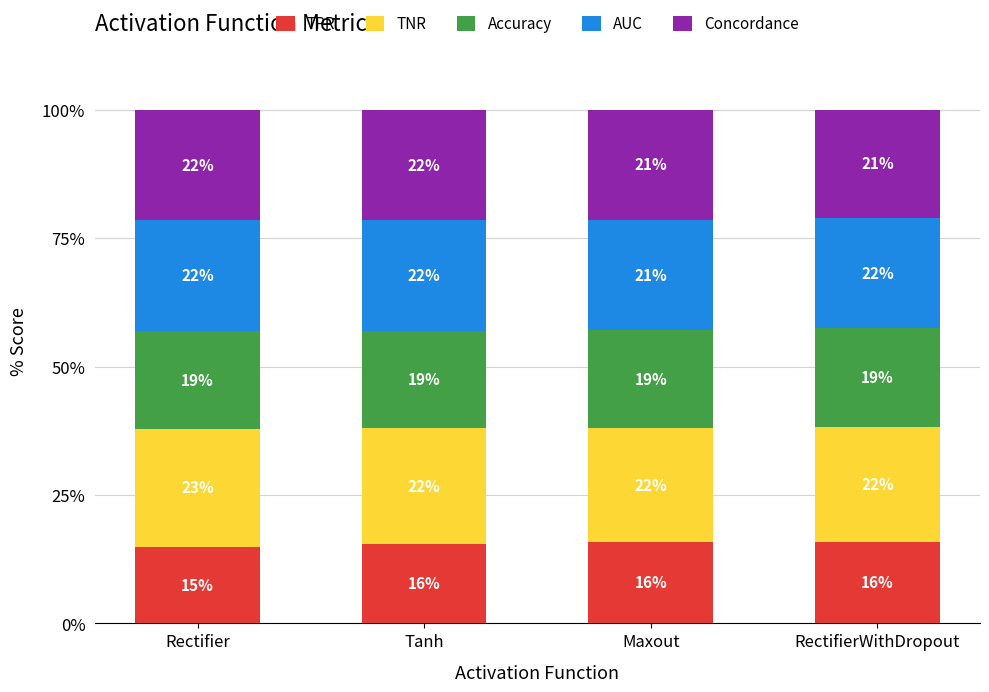

How many bars are there in total?

4